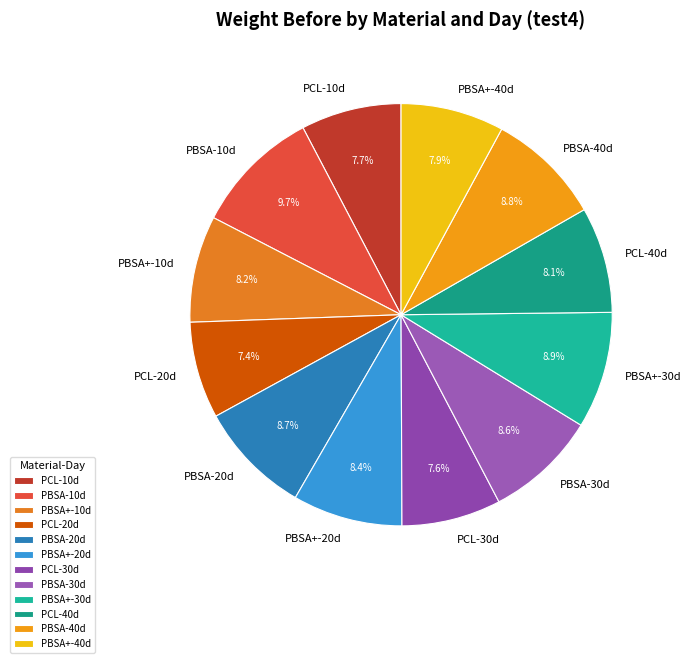

How many segments does this pie chart have?

12